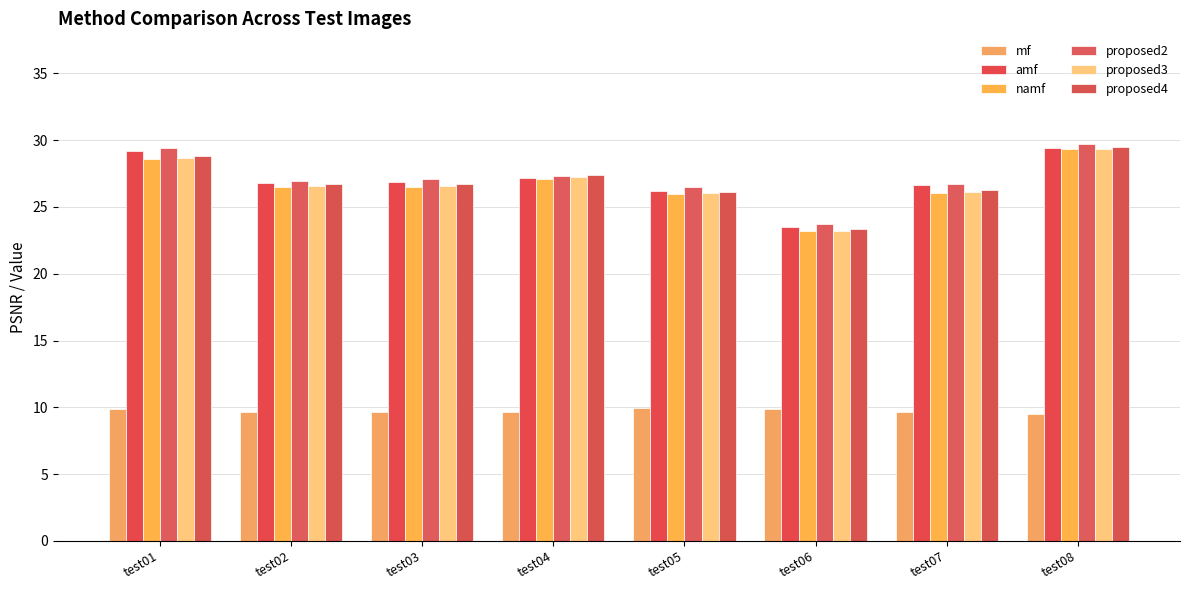

How many groups of bars are there?

8